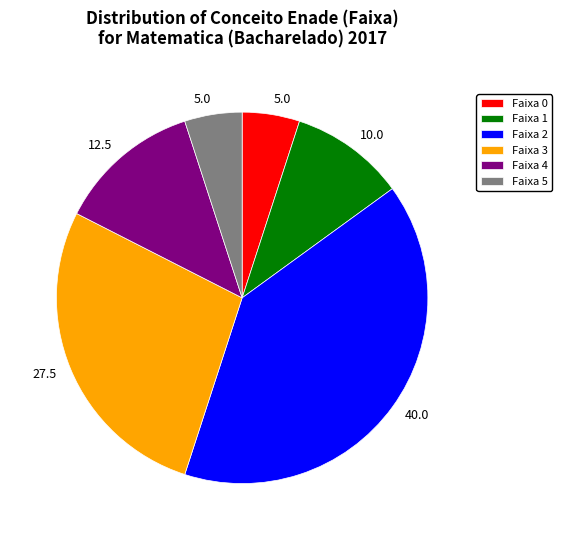

Which slice is the largest?

Faixa 2